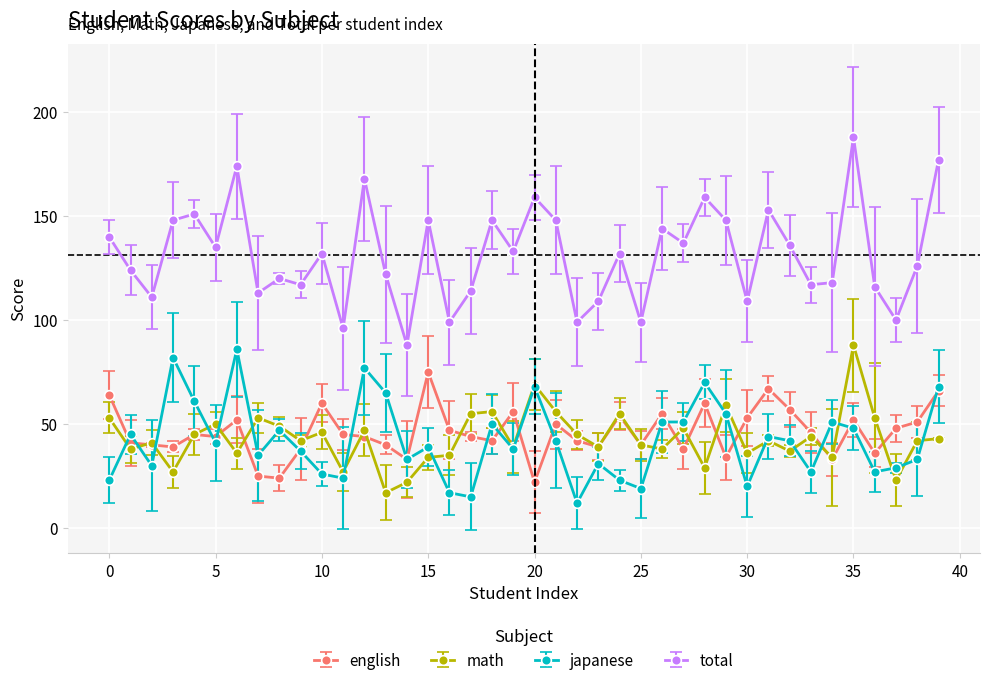

True or false: total and math intersect in this chart.

False